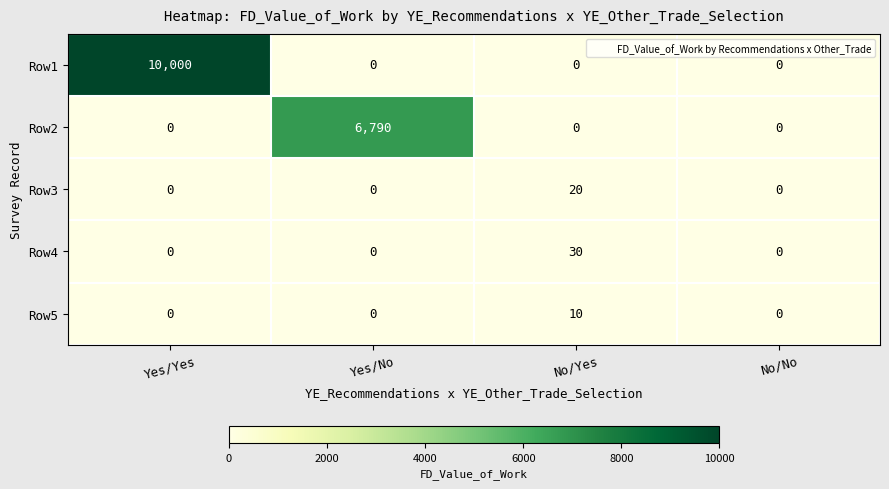

Which series has the largest range (max minus min)?

Row1